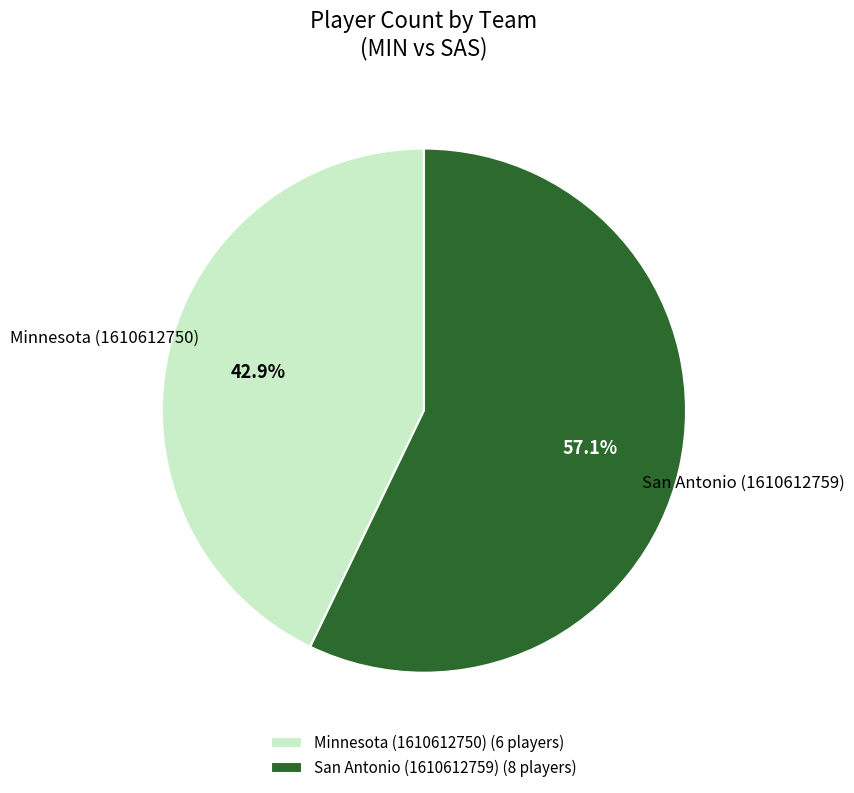

Which has a higher value, Minnesota (1610612750) or San Antonio (1610612759)?

San Antonio (1610612759)